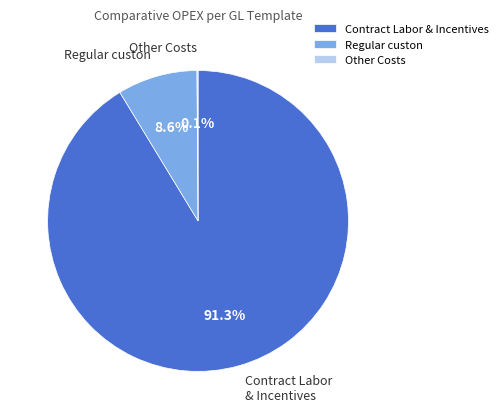

What portion of the pie excludes Contract Labor & Incentives?

8.7%